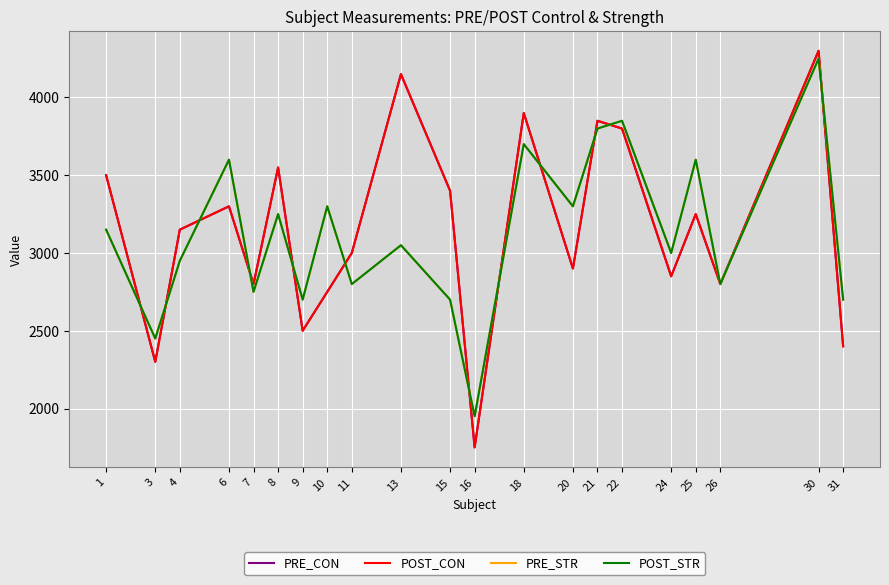

At which label does PRE_STR first exceed 3050?

1